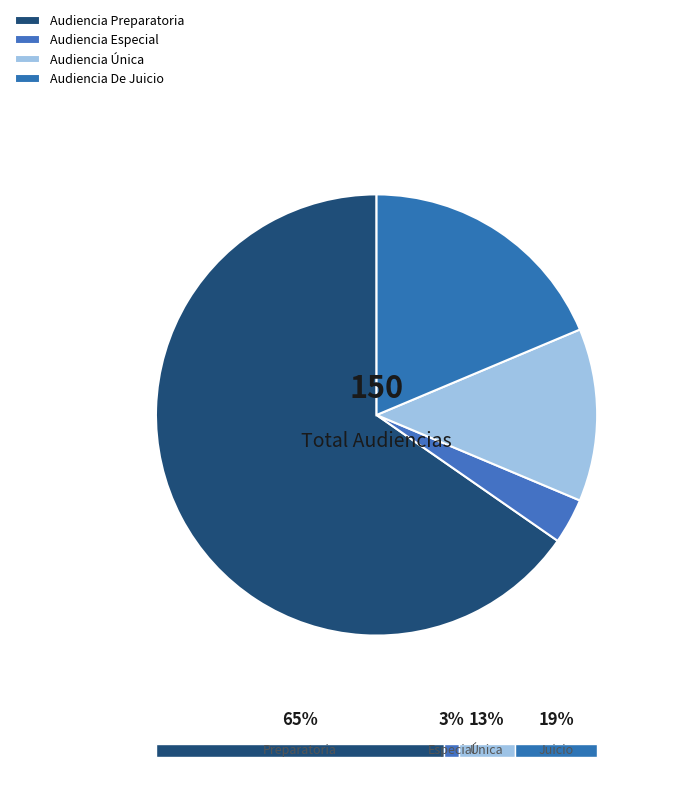

To the nearest percent, what is the difference between the largest and smallest slice percentages?

62%